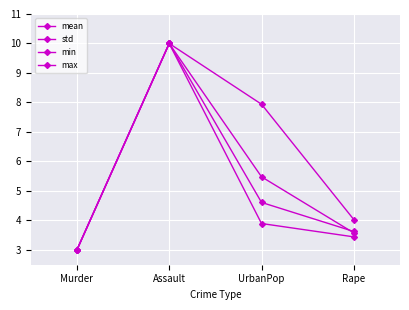

The max series shows 7.8 at UrbanPop. True or false?

False